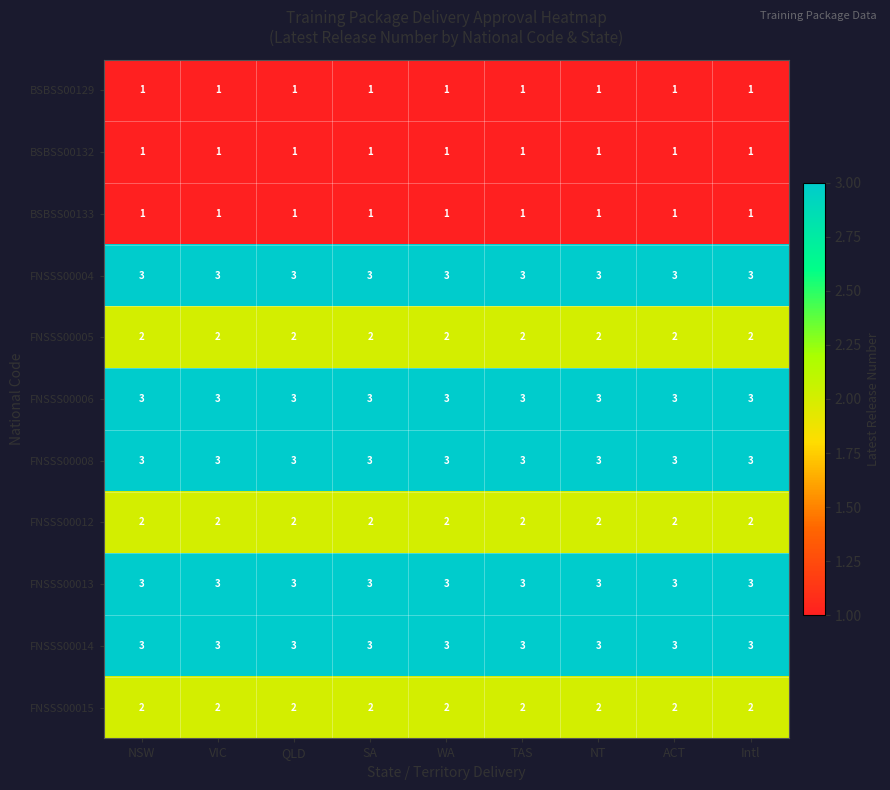

What is the greatest value displayed?

3